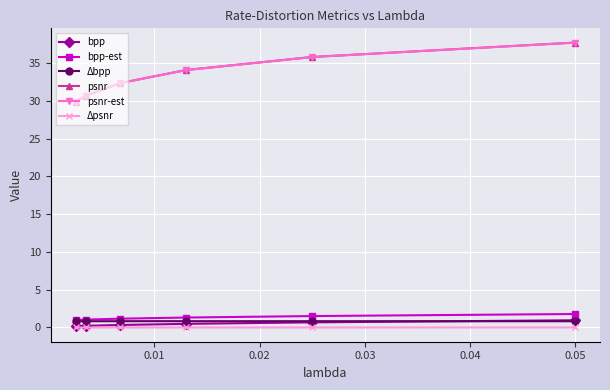

At how many categories does at least one series exceed 19?

6